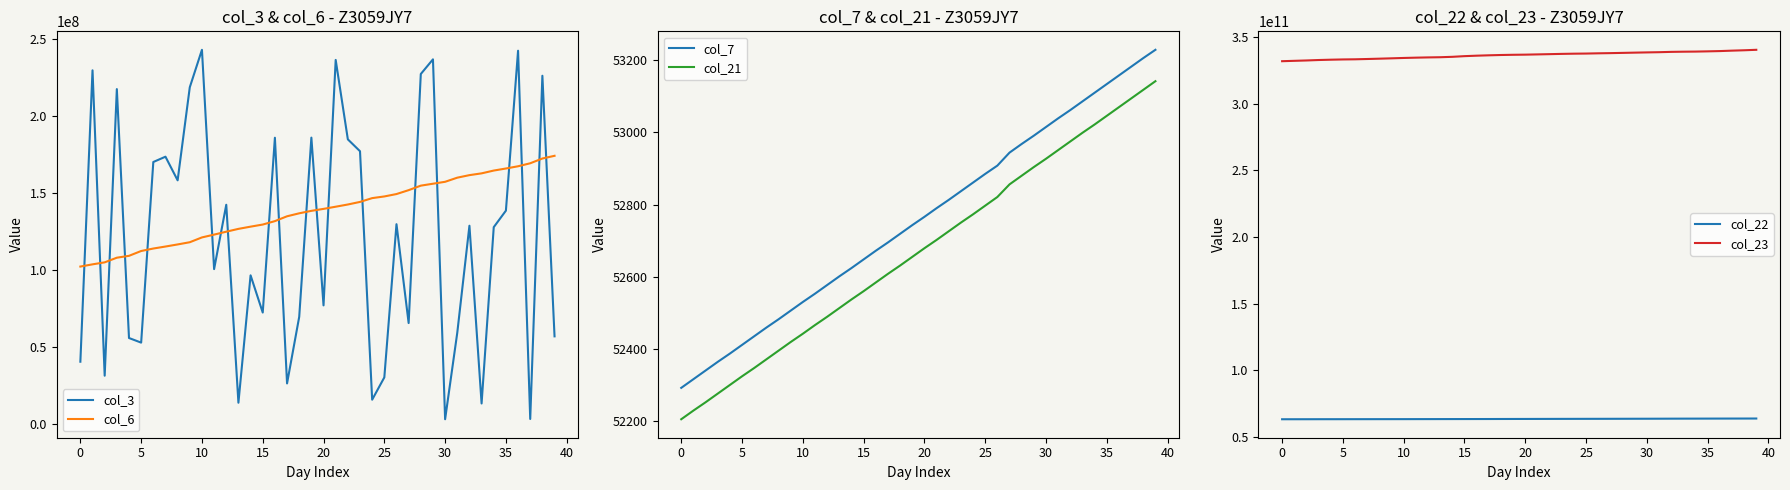

Reading left to right, extract all data points from this chart.

col_3: 40362320	229524136	31272600	217335152	55752464	52749496	170004672	173453168	158107112	218529120	242842072	100474048	142248560	13732952	96438968	72269480	185766152	26264728	69504880	185831352	76927384	236271864	184708936	177006352	15703472	30176032	129633800	65454112	227133504	236649704	3009184	59183416	128644112	13243720	127713176	138424816	242251648	3181624	226001048	56822032
col_6: 102130869	103569652	104864048	107883260	109098297	112232547	113836847	115132683	116489929	117928045	121048374	122871192	124766399	126597905	128038521	129404322	131629936	134772039	136699283	138302302	139574445	140985040	142419971	144095165	146559063	147644361	149201429	151736410	154658125	155903476	157159224	159832661	161478910	162636061	164456239	165784648	167238963	169182829	172276745	174030002
col_7: 52292	52316	52340	52364	52387	52411	52435	52459	52482	52506	52530	52553	52577	52601	52624	52648	52672	52695	52719	52743	52766	52790	52813	52837	52861	52885	52908	52944	52968	52991	53015	53039	53062	53086	53110	53134	53158	53182	53206	53229
col_21: 52205	52229	52252	52276	52300	52324	52347	52371	52395	52419	52442	52466	52489	52513	52537	52560	52584	52608	52631	52655	52679	52702	52726	52750	52773	52797	52821	52856	52880	52904	52927	52951	52975	52999	53022	53046	53070	53094	53118	53142
col_22: 63231373600	63238927920	63246470360	63262396648	63269347056	63275347624	63286266864	63293359000	63300678776	63307335440	63315524136	63328997824	63340210424	63353099072	63364462184	63376485152	63389310056	63403446848	63425919416	63443829088	63457679296	63474104904	63490816648	63510042576	63522872104	63540466424	63550766960	63565321992	63582627160	63601976024	63616414608	63639393496	63666854304	63685890664	63699500864	63717009672	63733040016	63747054240	63759300792	63778066968
col_23: 331720769267	332003067072	332272791196	332609472189	332848098934	333040032911	333147807572	333369650382	333616431506	333877124455	334155860649	334380711463	334565185929	334703919988	335008258412	335510626196	335859551673	336139238925	336372063861	336532110013	336635508737	336822675748	337010867078	337212883163	337365611168	337458123664	337637161018	337775627316	337956123499	338143930579	338319785620	338475390240	338718131564	338850230546	338933992979	339107669619	339313139379	339636950943	339918289918	340268883148